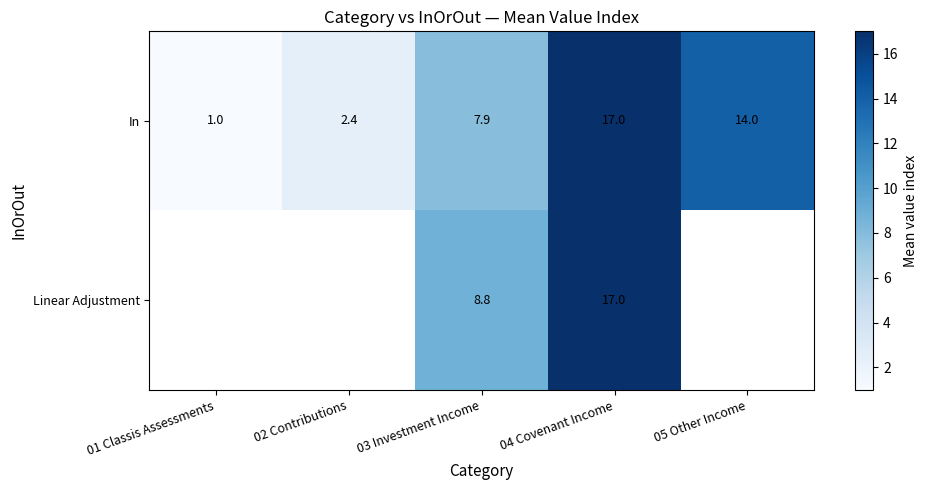

Where is In nearest to the value 9?

03 Investment Income